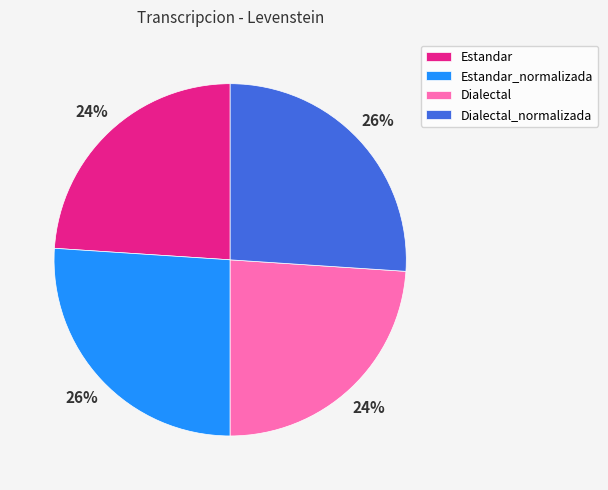

Approximately how many times larger is the value at Dialectal_normalizada compared to Estandar?

1.1